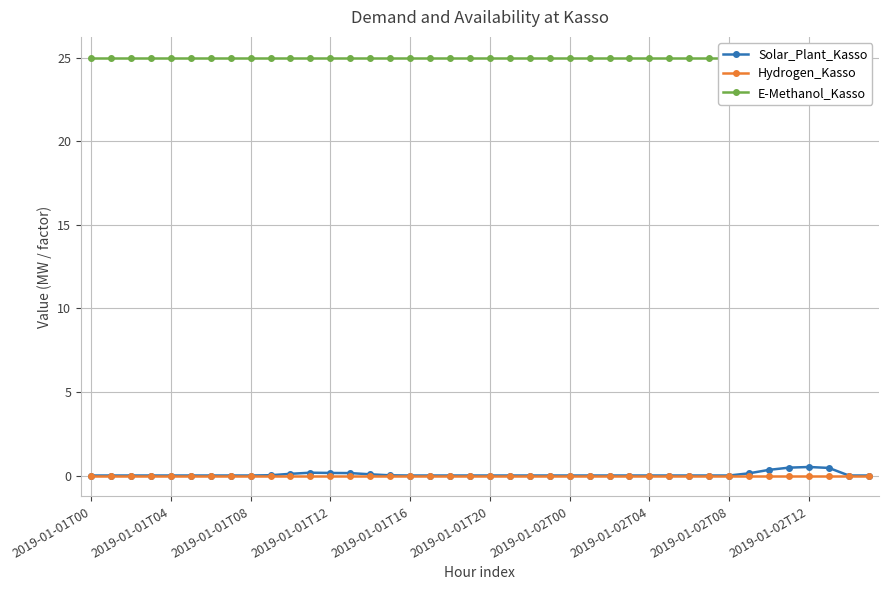

Where is Solar_Plant_Kasso nearest to the value 0?

2019-01-01T00